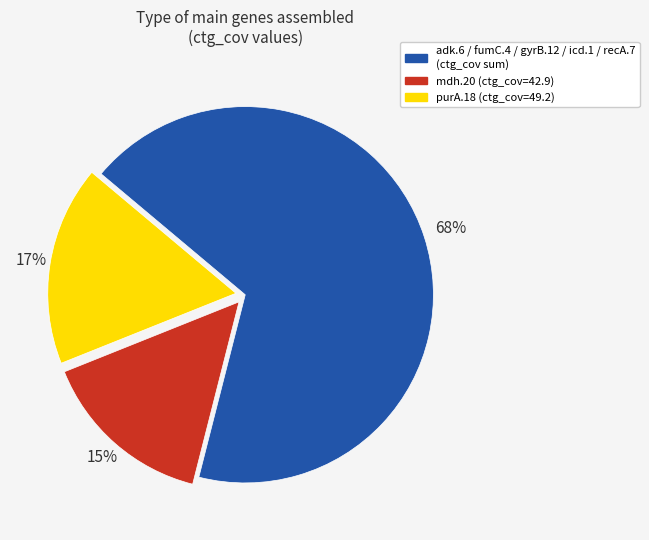

Does any single category account for the majority?

Yes